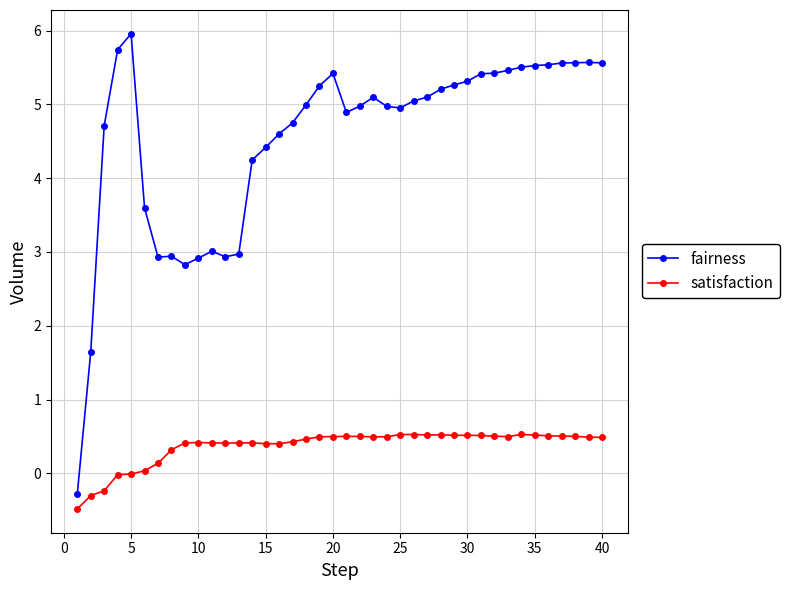

What is the maximum value for satisfaction?

0.5